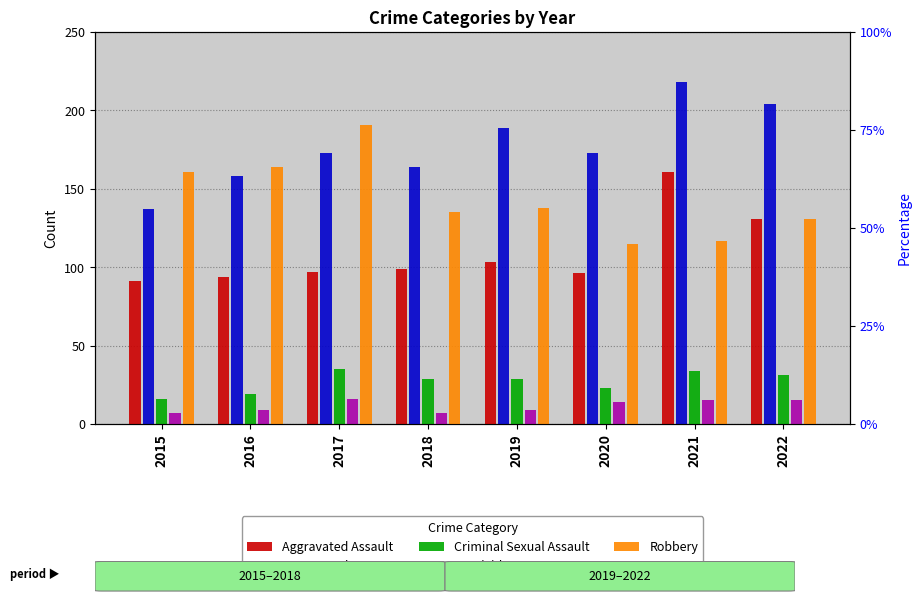

Between 2022 and 2017, which is larger?

2022